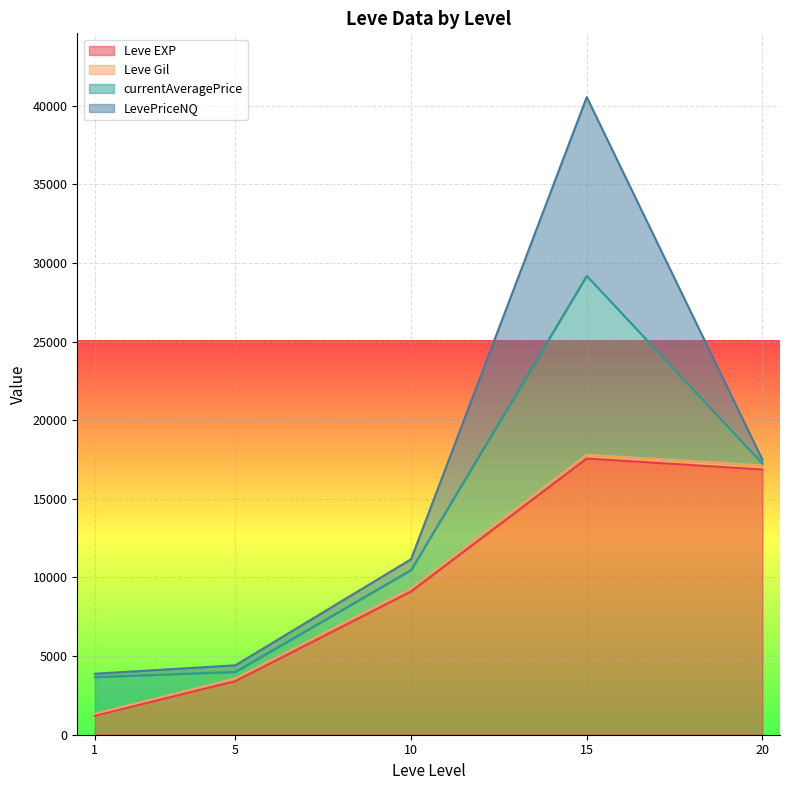

How many series are shown in this chart?

4